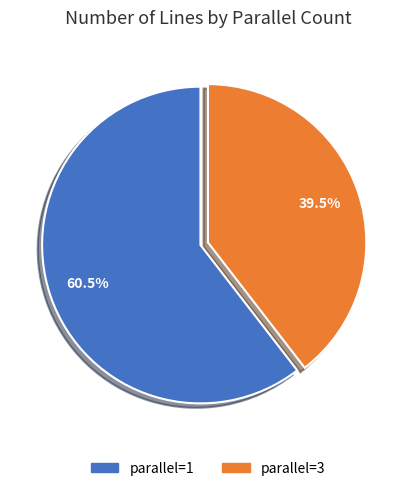

How much of the chart is everything except parallel=1?

39.5%